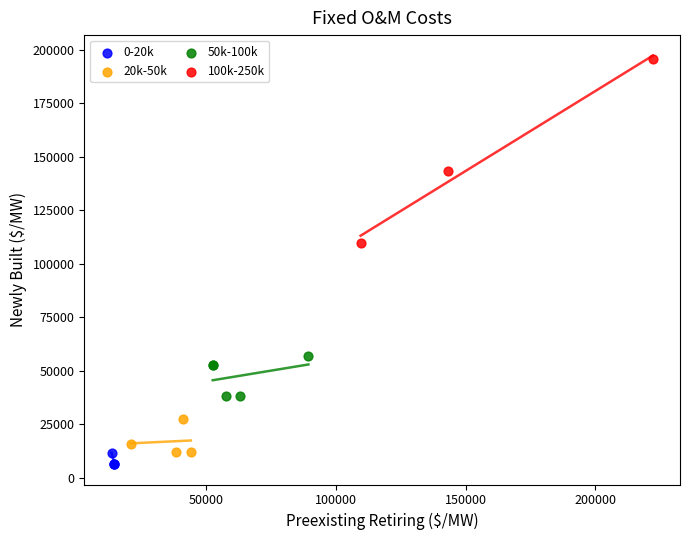

Which series reaches the maximum Y coordinate?

100k-250k